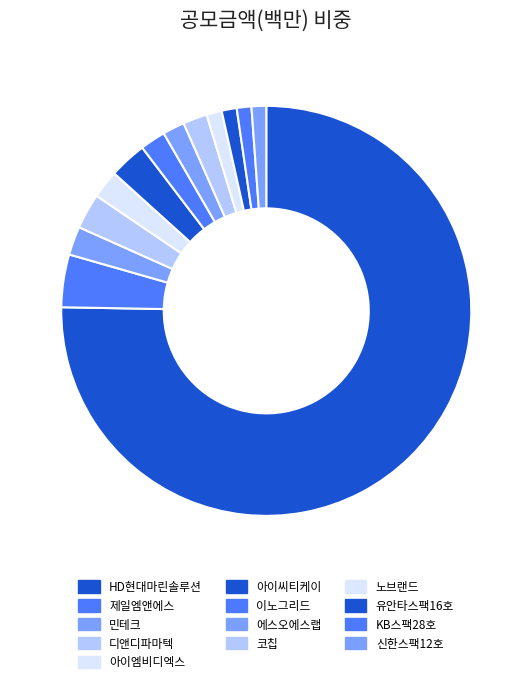

To the nearest percent, what is the combined percentage of 민테크 and KB스팩28호?

3%